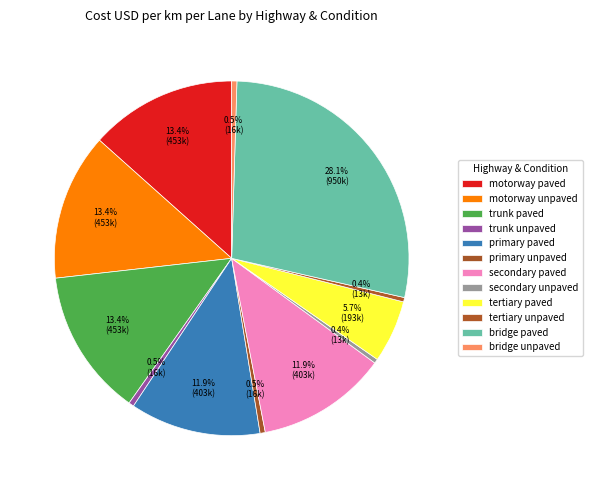

Does secondary paved account for over 50% of the chart?

No